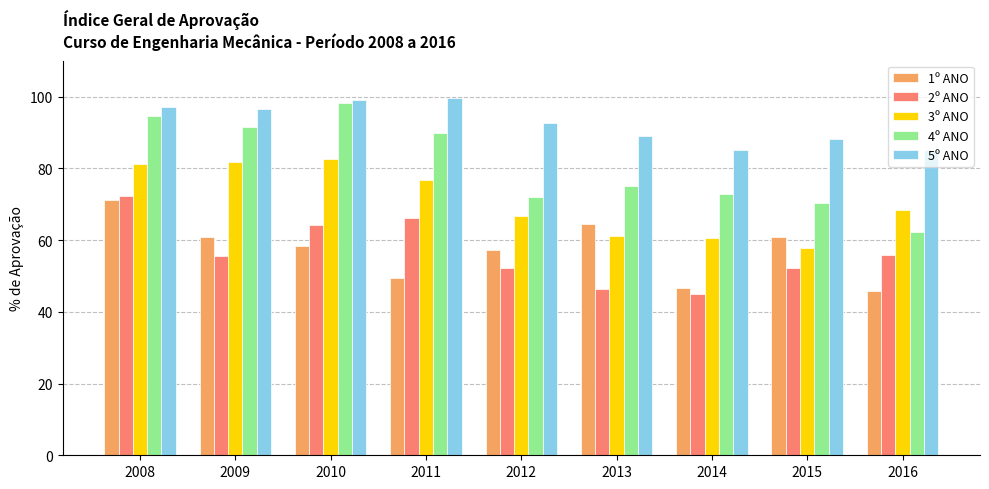

What is the sum of the 5º ANO values at 2008 and 2013?

186.0